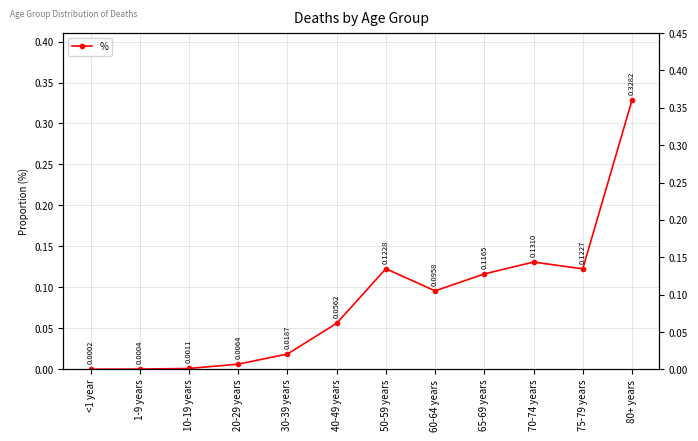

Where is the first local maximum?

50-59 years